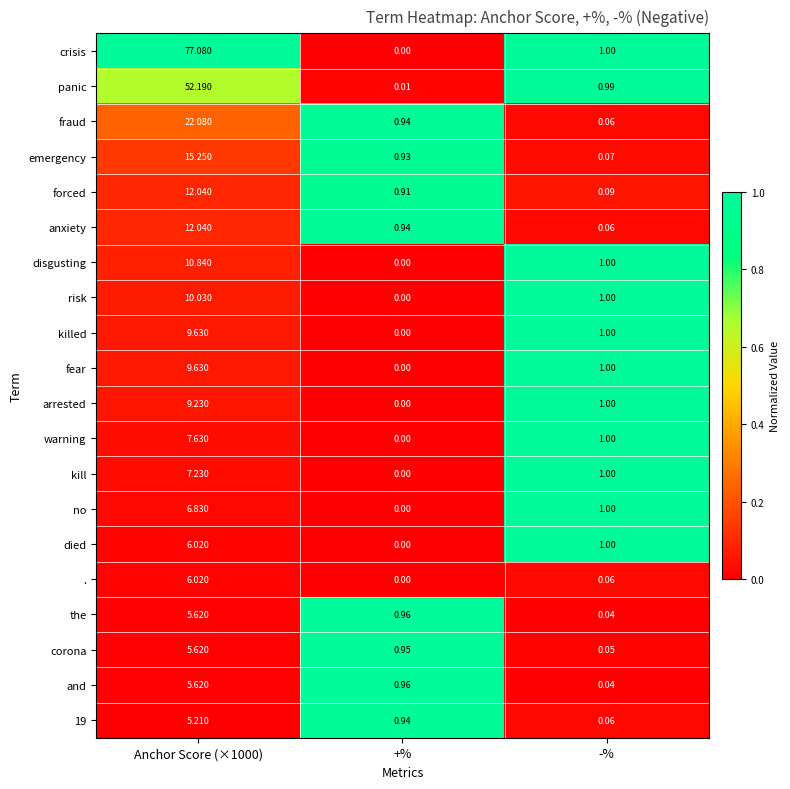

Which series changed the most between Anchor Score (×1000) and +%?

crisis